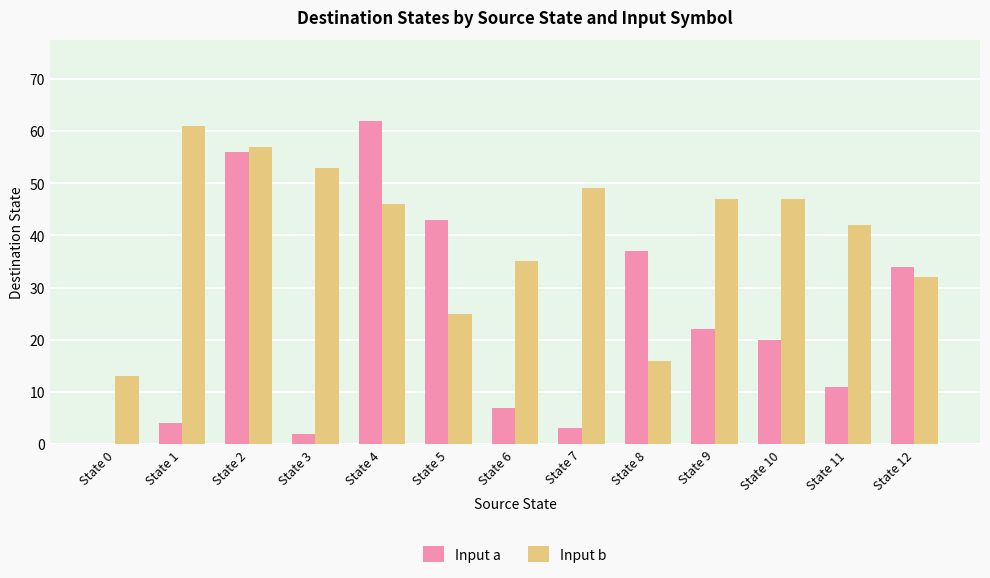

The value of Input a at State 2 is 56. True or false?

True